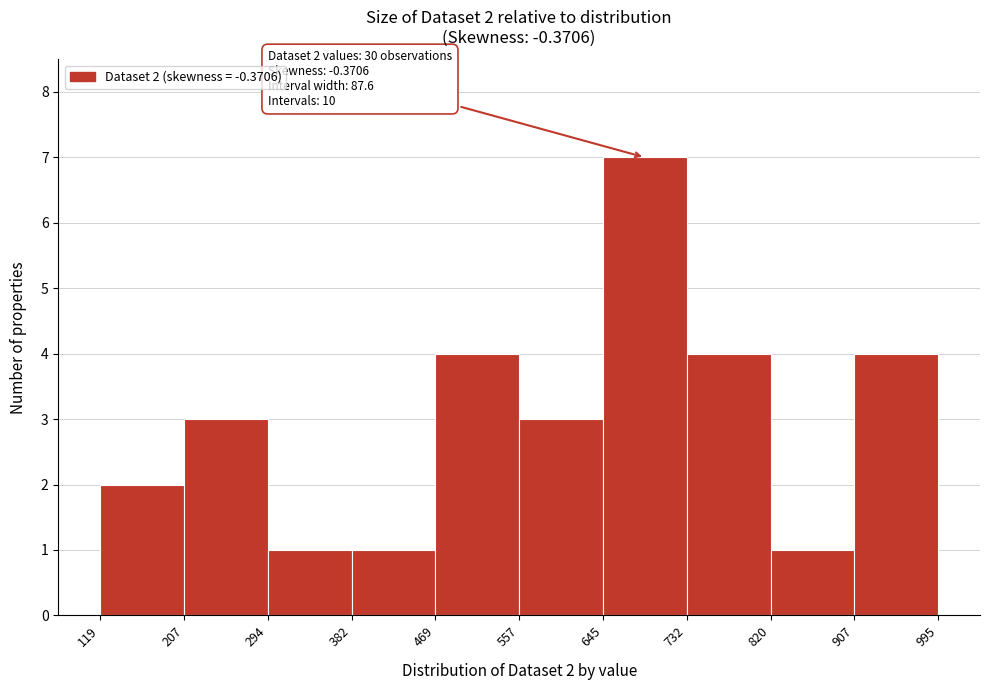

Which range on the x-axis has the tallest bar?

645 to 732